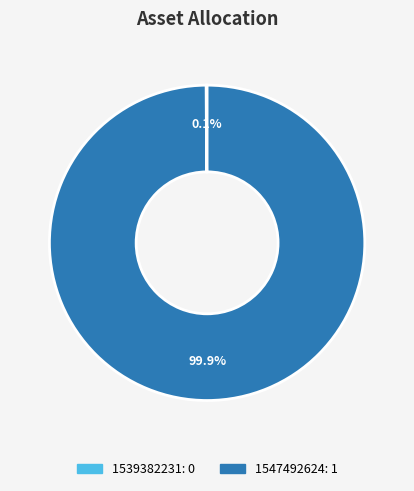

Which slice is the largest?

1547492624